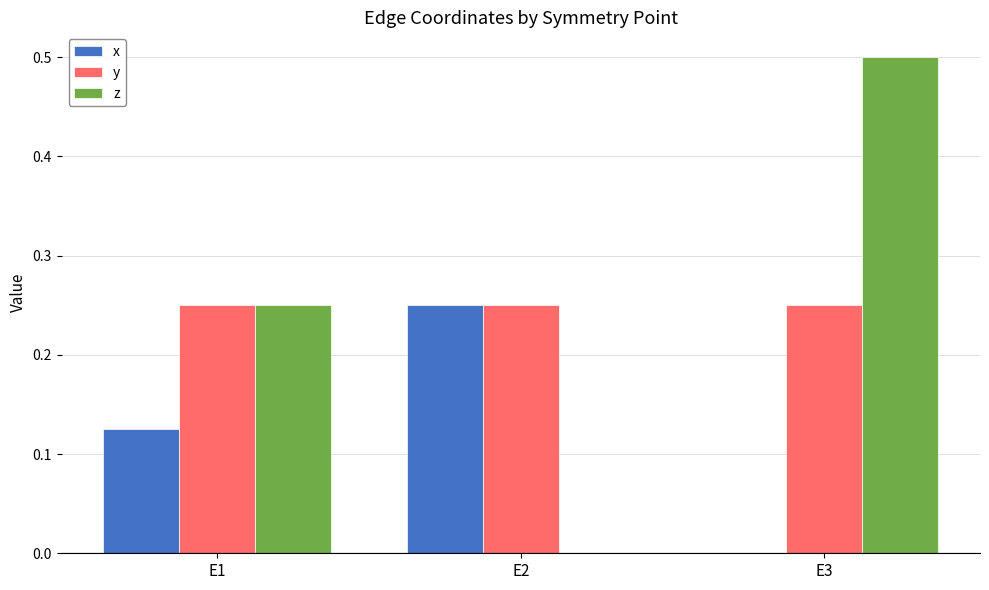

The value of z at E1 is 0.1. True or false?

False